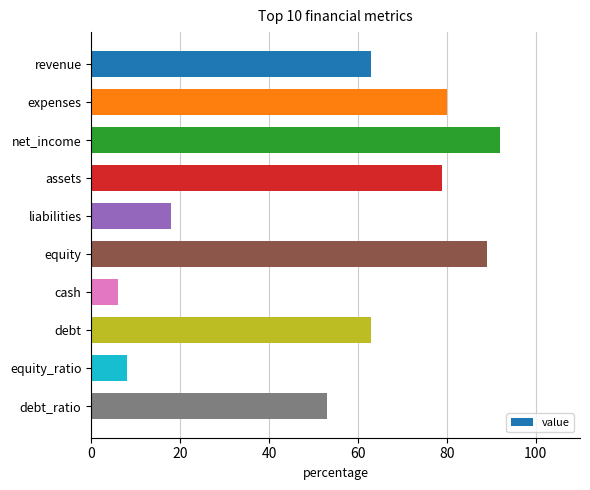

Reading top to bottom, transcribe all the data shown in this chart.

63	80	92	79	18	89	6	63	8	53